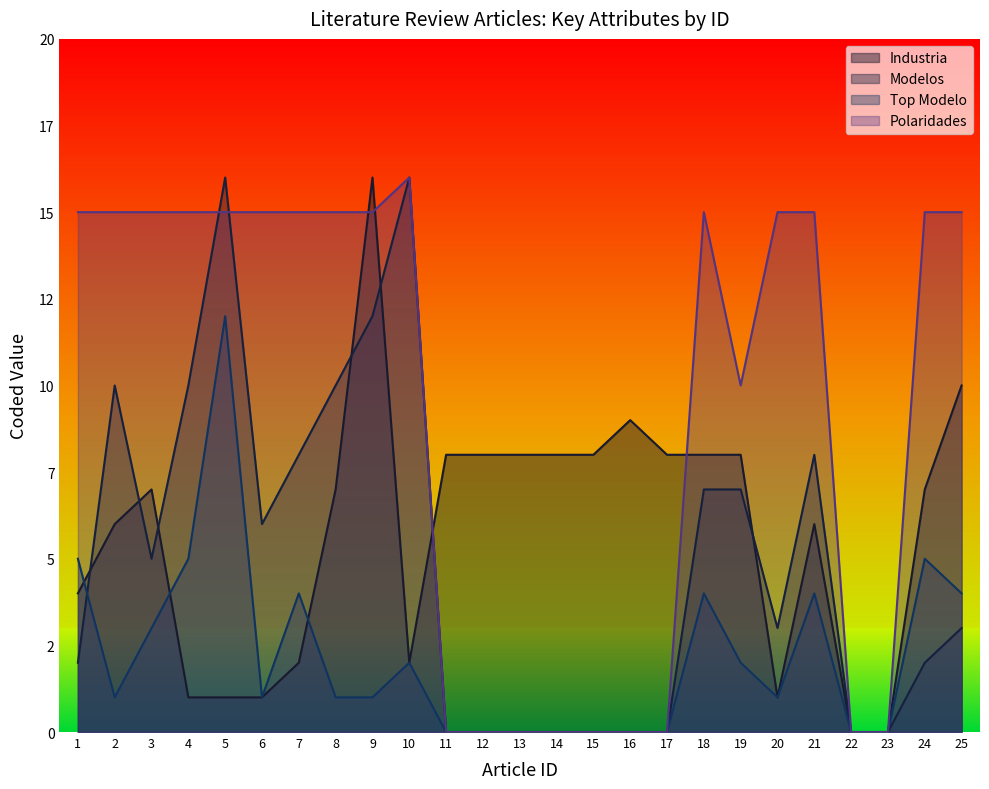

True or false: Top Modelo and Modelos cross at least once.

True